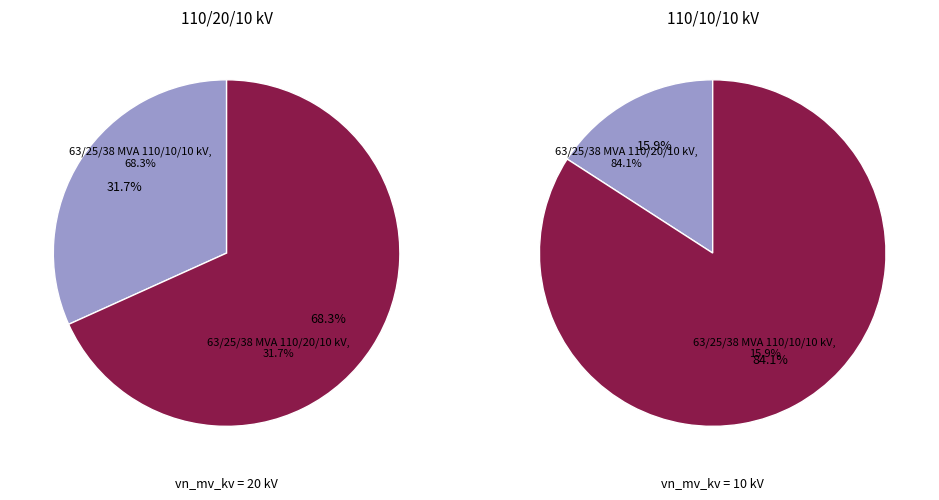

Which slice represents more than half of the pie?

63/25/38 MVA 110/20/10 kV